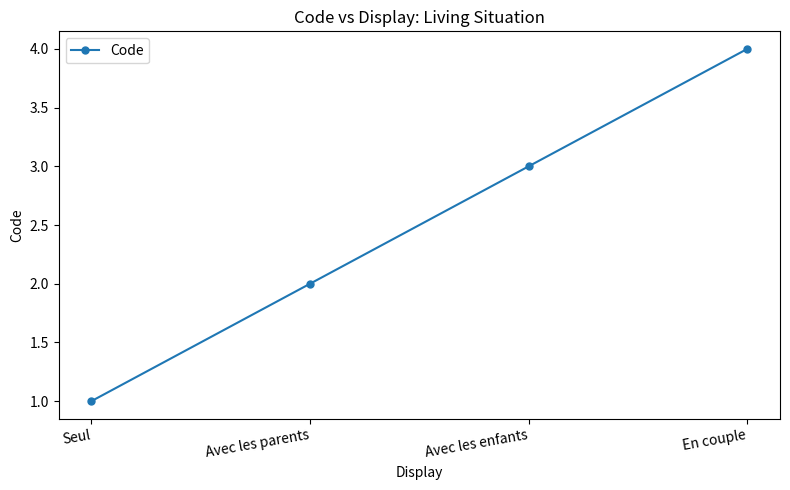

What position from the right is Avec les parents?

3